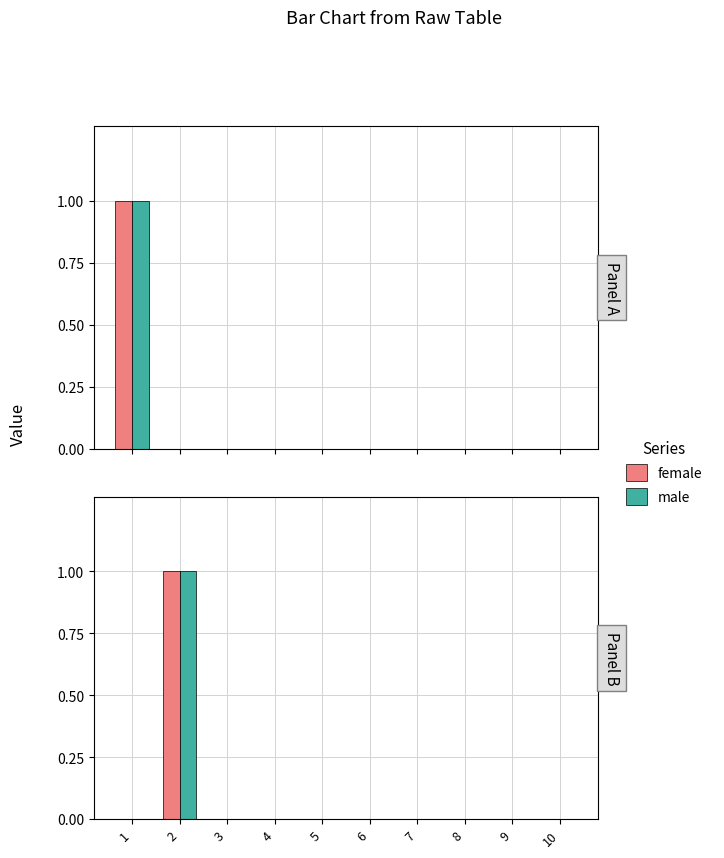

List the series in order of their peak value, lowest first.

female, male